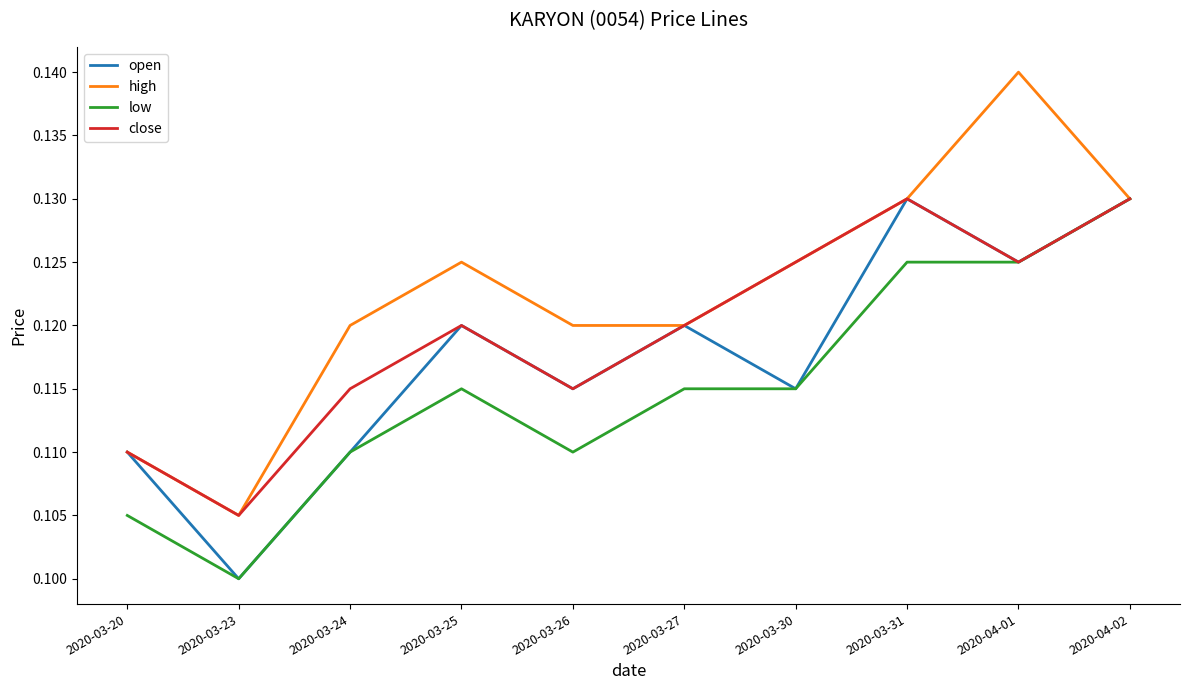

At which label is high closest to 0?

2020-03-23